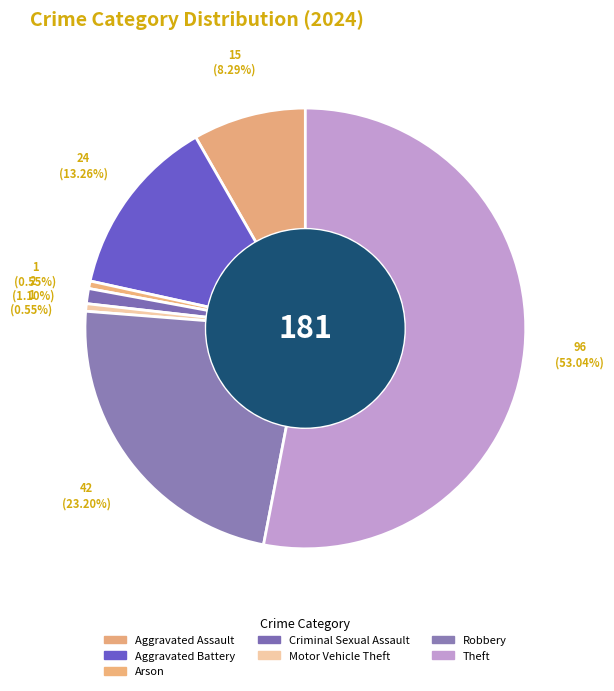

Which category has the biggest portion of the pie?

Theft